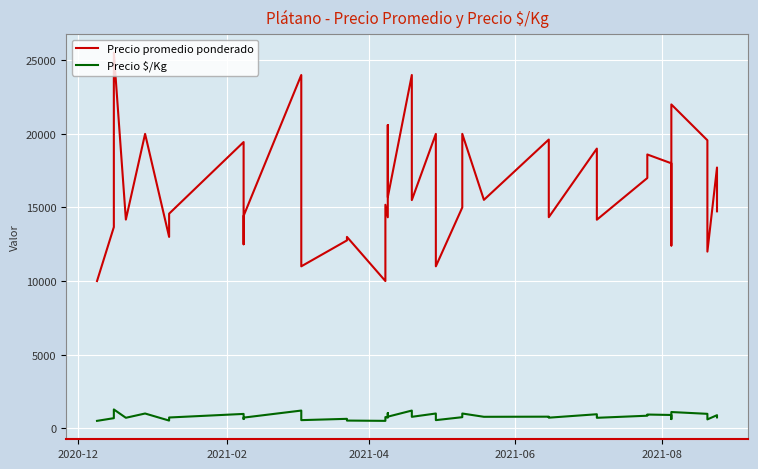

At which category is the sum across all series the highest?

2021-04